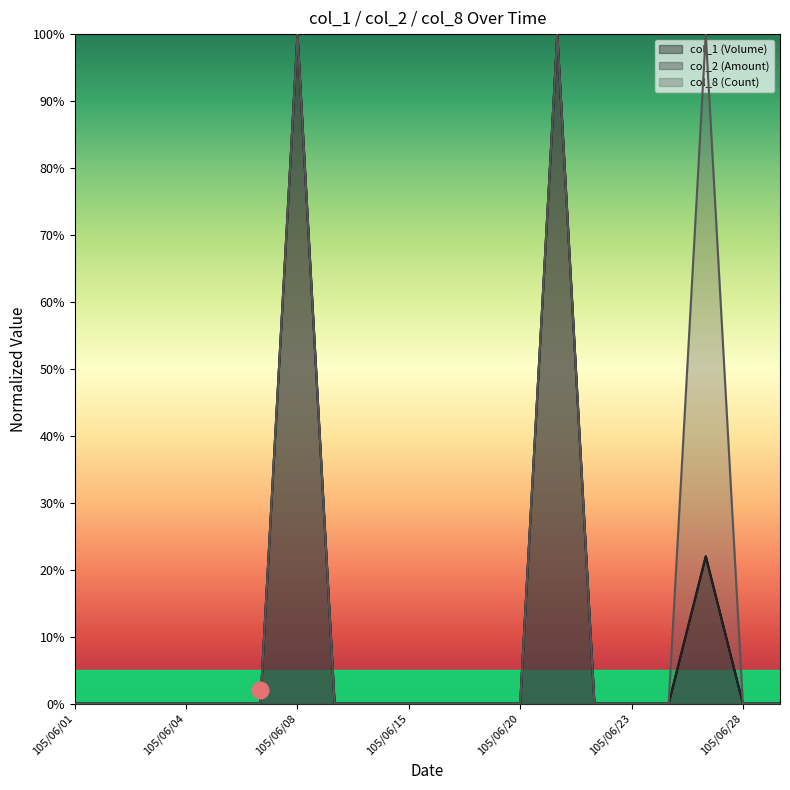

Reading right to left, extract all data points from this chart.

col_1: 105/06/29=0	105/06/28=0	105/06/27=22	105/06/24=0	105/06/23=0	105/06/22=0	105/06/21=100	105/06/20=0	105/06/17=0	105/06/16=0	105/06/15=0	105/06/14=0	105/06/13=0	105/06/08=100	105/06/07=0	105/06/06=0	105/06/04=0	105/06/03=0	105/06/02=0	105/06/01=0
col_2: 105/06/29=0	105/06/28=0	105/06/27=22	105/06/24=0	105/06/23=0	105/06/22=0	105/06/21=100	105/06/20=0	105/06/17=0	105/06/16=0	105/06/15=0	105/06/14=0	105/06/13=0	105/06/08=100	105/06/07=0	105/06/06=0	105/06/04=0	105/06/03=0	105/06/02=0	105/06/01=0
col_8: 105/06/29=0	105/06/28=0	105/06/27=100	105/06/24=0	105/06/23=0	105/06/22=0	105/06/21=100	105/06/20=0	105/06/17=0	105/06/16=0	105/06/15=0	105/06/14=0	105/06/13=0	105/06/08=100	105/06/07=0	105/06/06=0	105/06/04=0	105/06/03=0	105/06/02=0	105/06/01=0